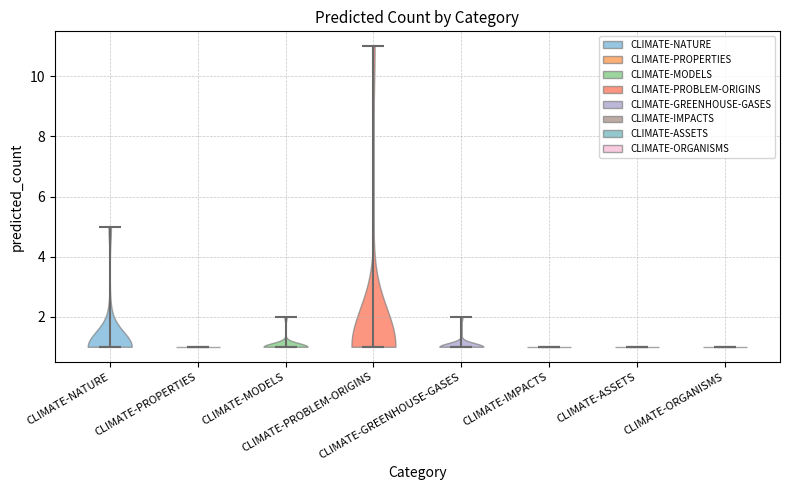

Reading left to right, read every violin against the y-axis: where its median line is, and the lowest and highest points it reaches. The values are not printed on the chart, so give them approximately, as read against the axis.

CLIMATE-NATURE: median line 1, lowest point 1, highest point 5
CLIMATE-PROPERTIES: median line 1, lowest point 1, highest point 1
CLIMATE-MODELS: median line 1, lowest point 1, highest point 2
CLIMATE-PROBLEM-ORIGINS: median line 1, lowest point 1, highest point 11
CLIMATE-GREENHOUSE-GASES: median line 1, lowest point 1, highest point 2
CLIMATE-IMPACTS: median line 1, lowest point 1, highest point 1
CLIMATE-ASSETS: median line 1, lowest point 1, highest point 1
CLIMATE-ORGANISMS: median line 1, lowest point 1, highest point 1